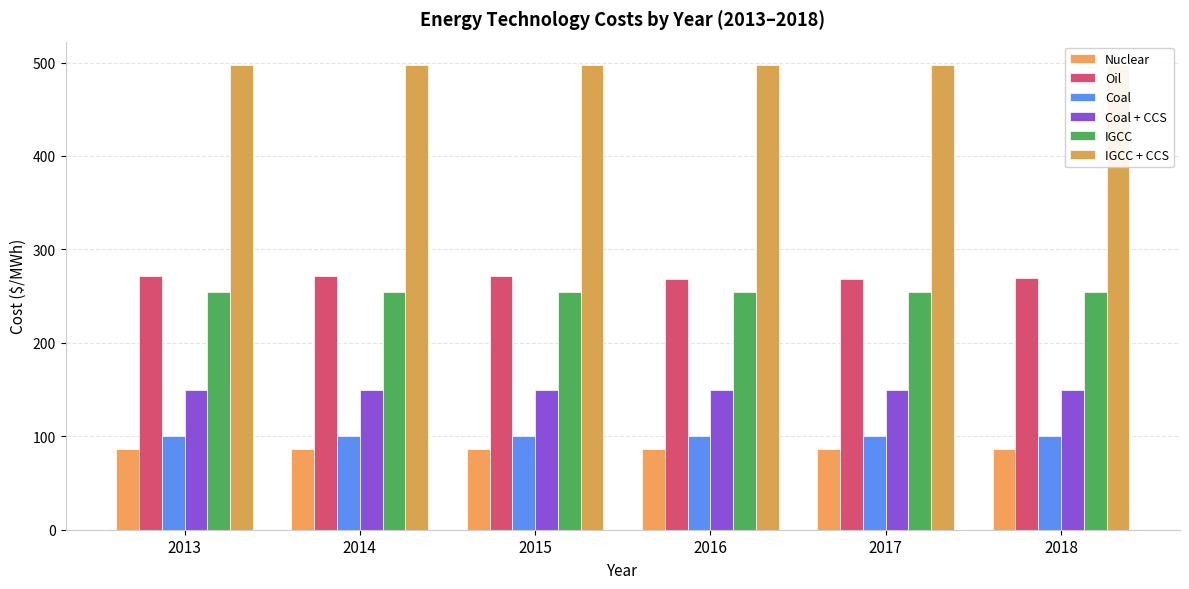

Rank the categories by IGCC + CCS value from lowest to highest.

2018, 2016, 2017, 2013, 2014, 2015